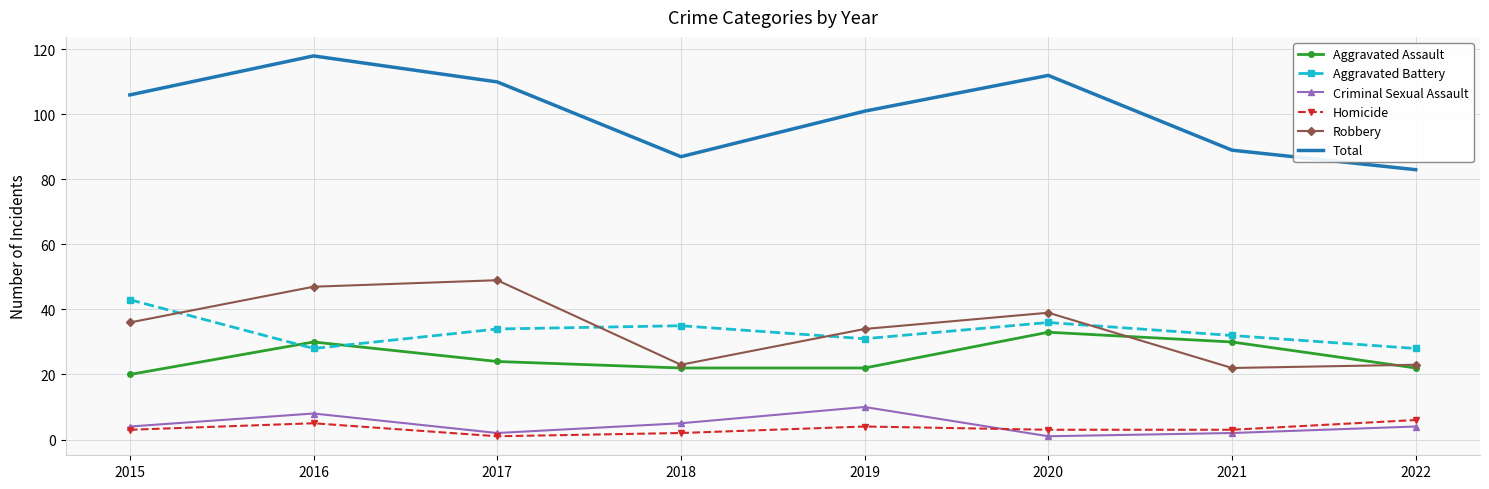

True or false: Aggravated Assault has a value of 22 at 2022.

True